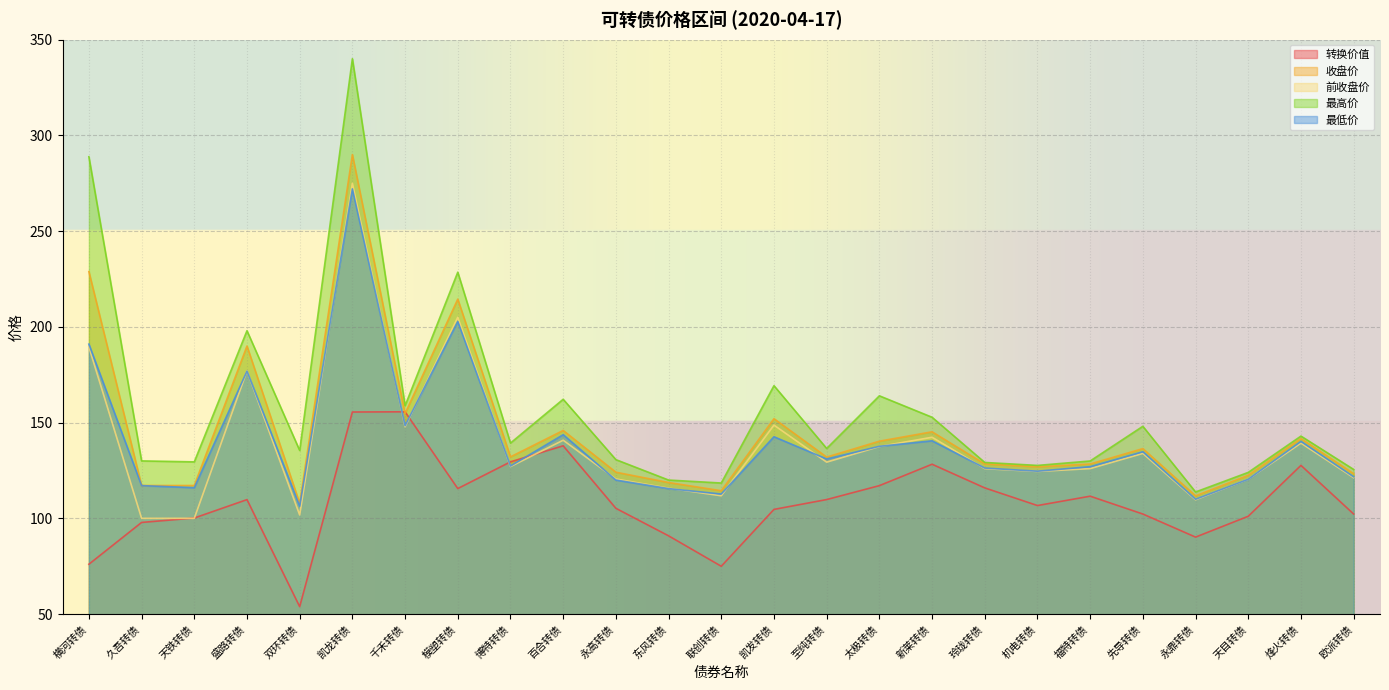

At which category does 前收盘价 reach its first local peak?

盛路转债